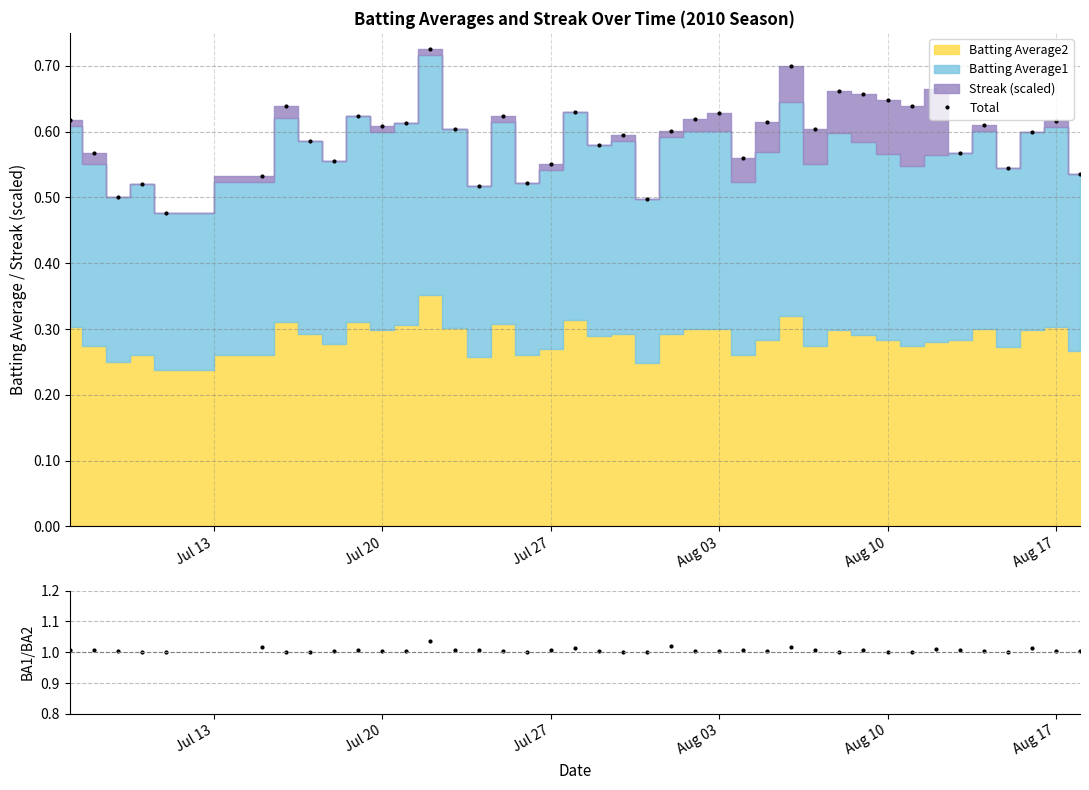

What is the lowest value of the Total series?

0.5